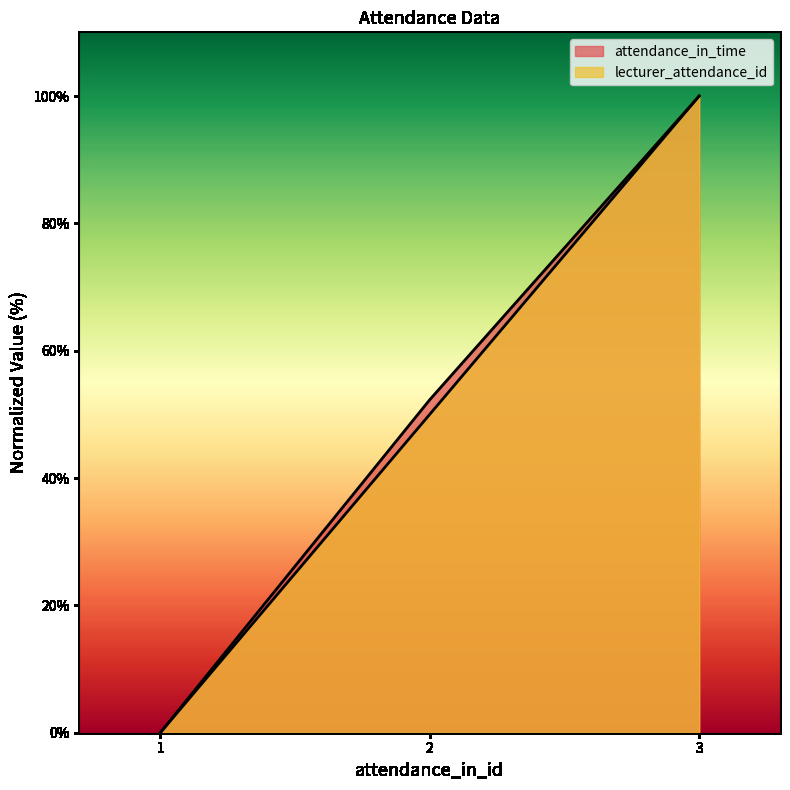

Does the chart display data point markers on the line(s)?

No